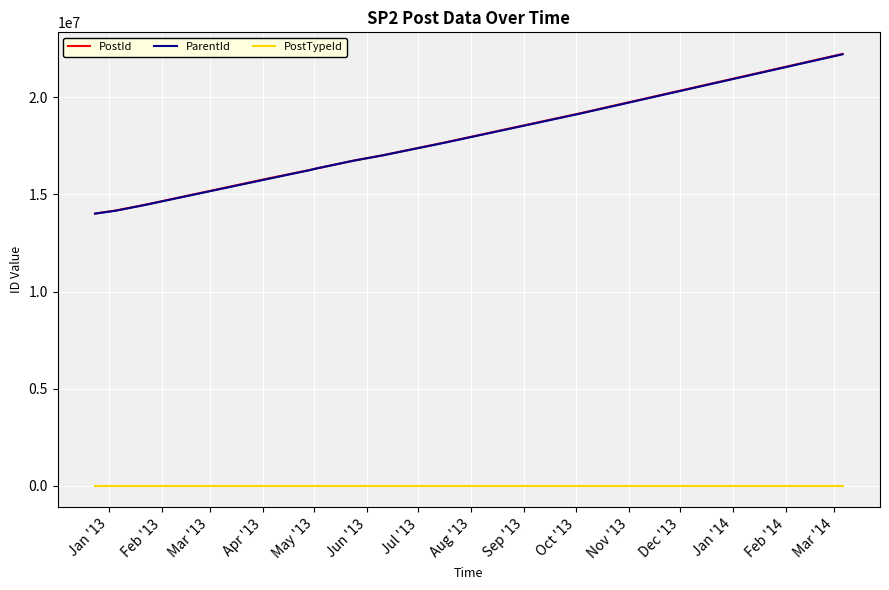

Which series has the largest range (max minus min)?

PostId